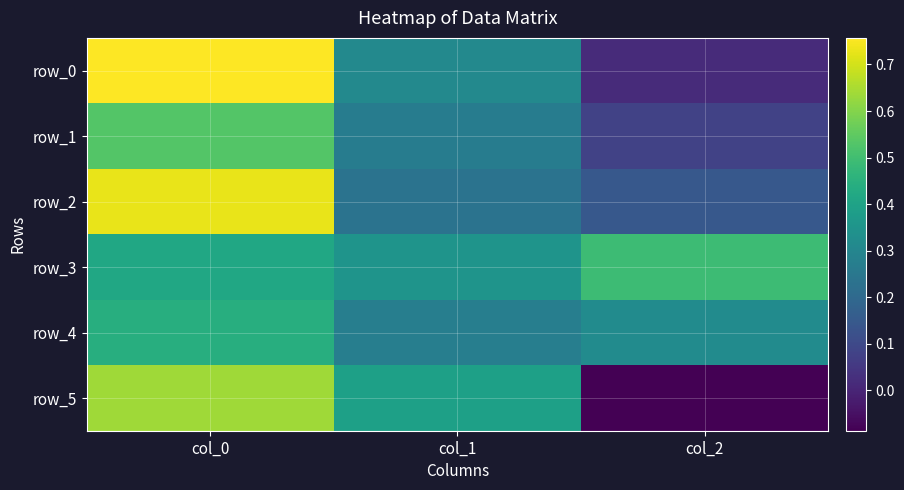

At which category does the chart reach its peak across all series?

col_0